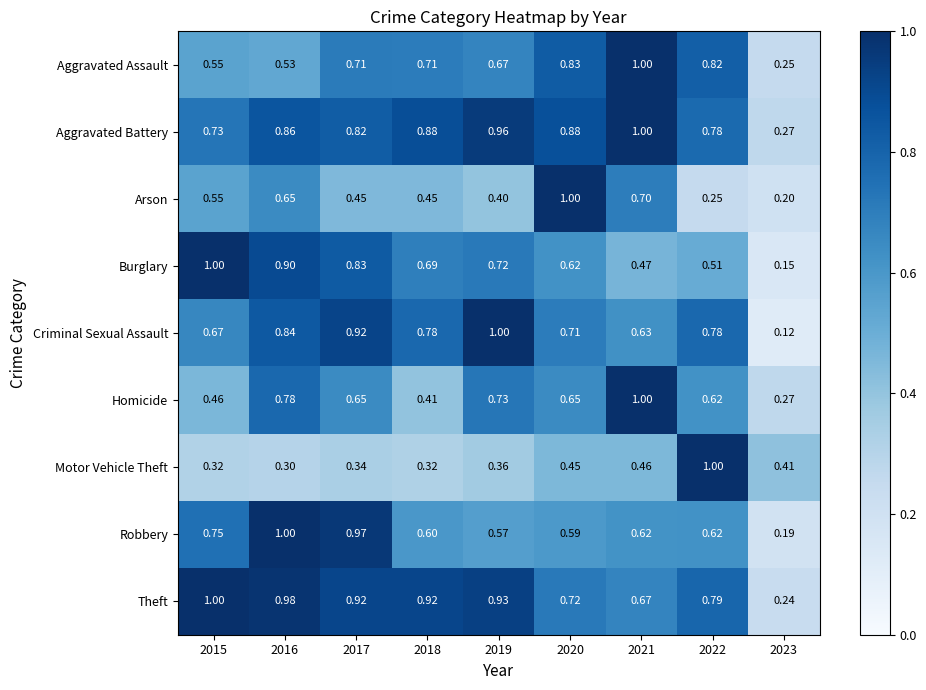

Between 2020 and 2021, which series saw the biggest shift?

Homicide